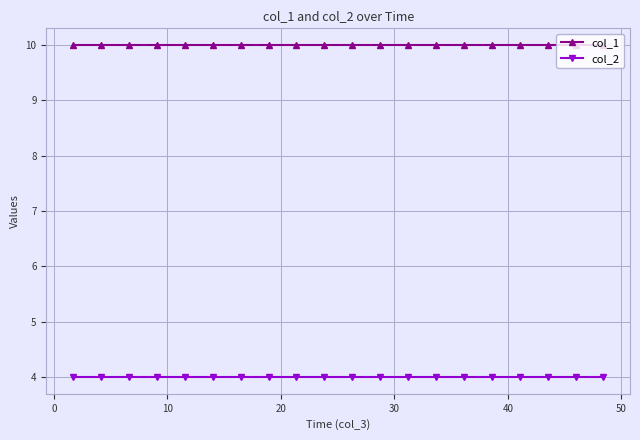

What is the sum of all col_2 values?

80